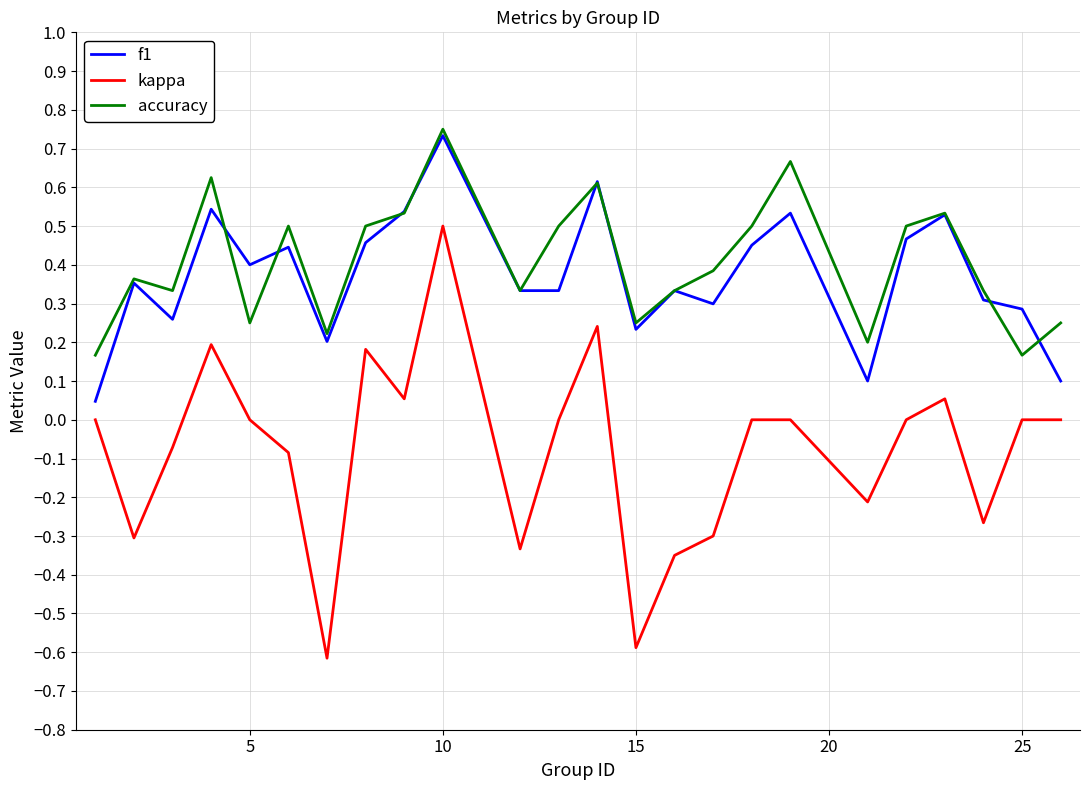

What is the minimum value shown in the chart?

-0.6